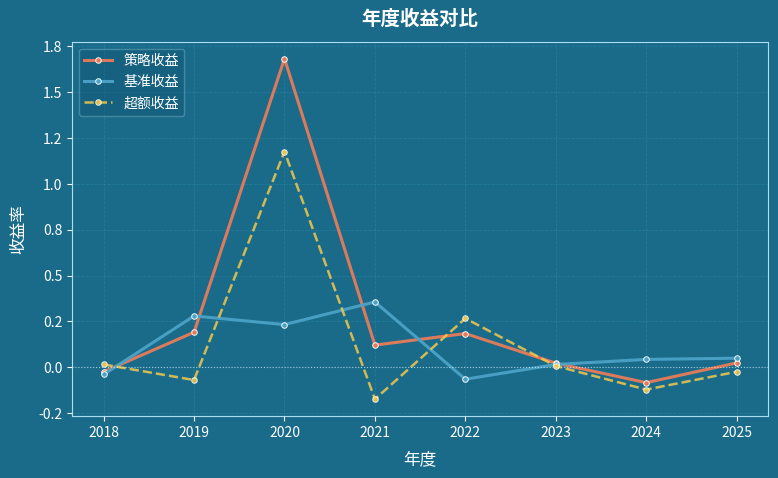

True or false: 超额收益 has more than 2 interior local peaks.

False